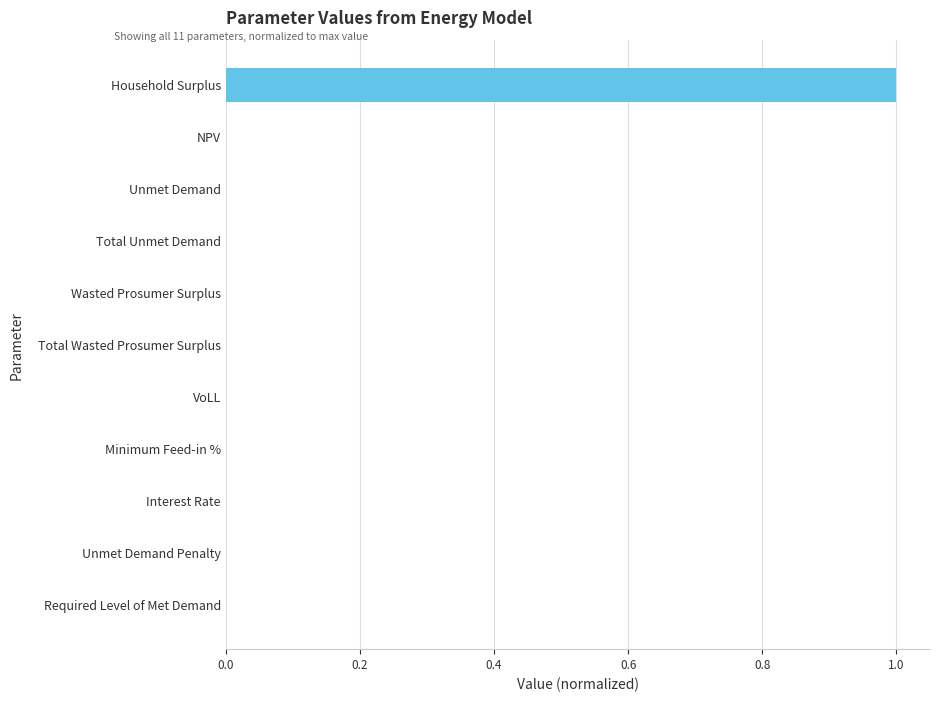

What is the greatest value displayed?

1.0